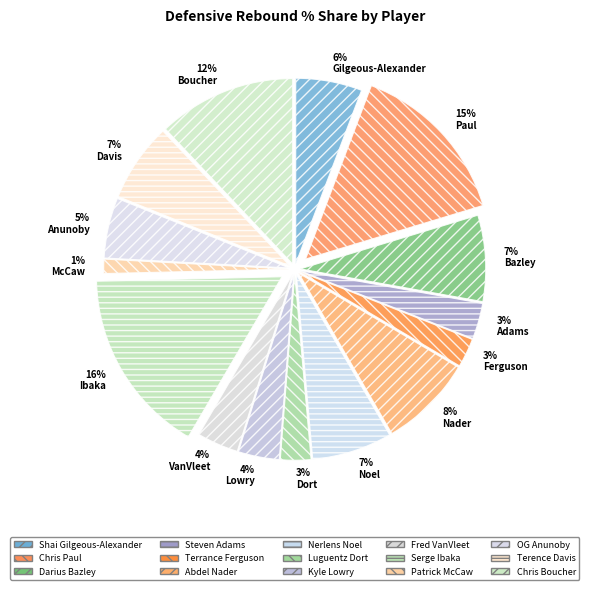

To the nearest percent, what portion does 3% Adams represent?

3%